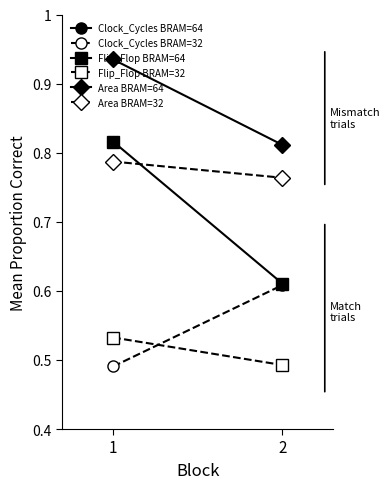

The value of Clock_Cycles BRAM=64 at 2 is 0.1. True or false?

False